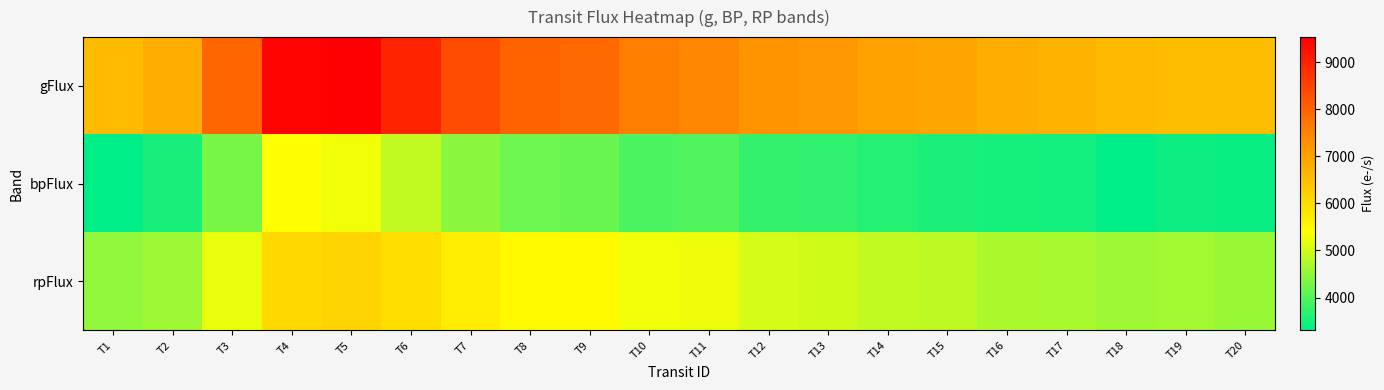

Between T13 and T19, which is larger?

T13